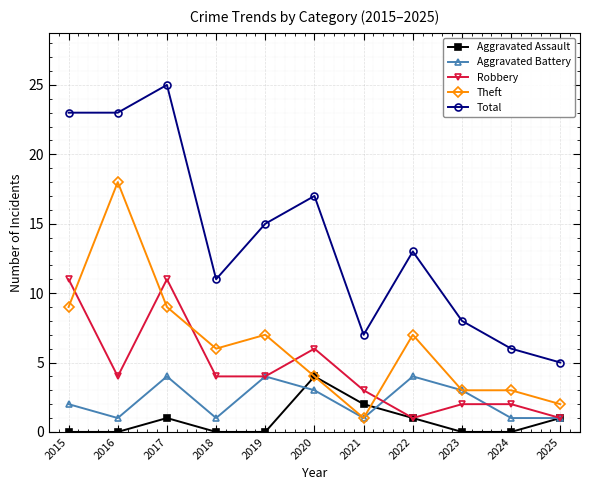

Which series changed the most between 2015 and 2020?

Total